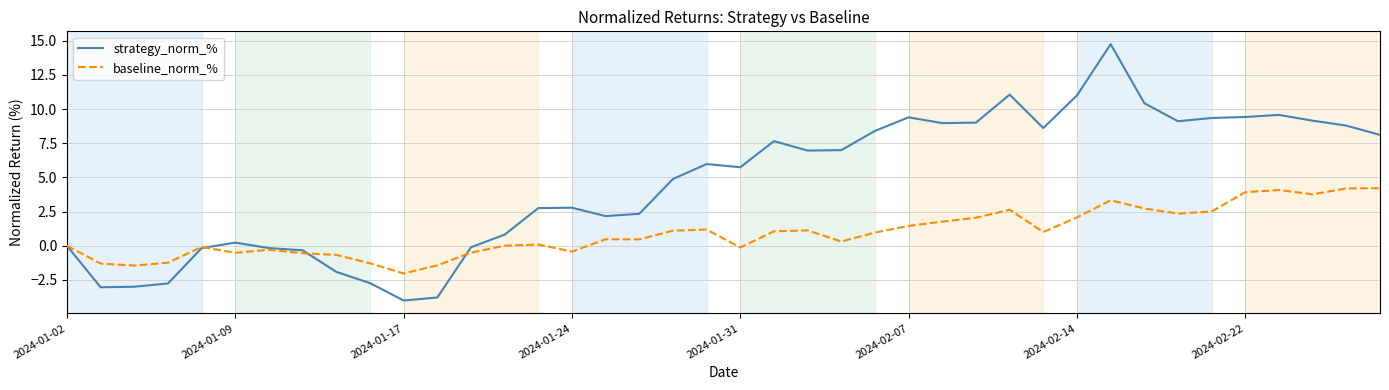

What is the difference between the maximum and minimum values in the baseline_norm_% series?

6.2